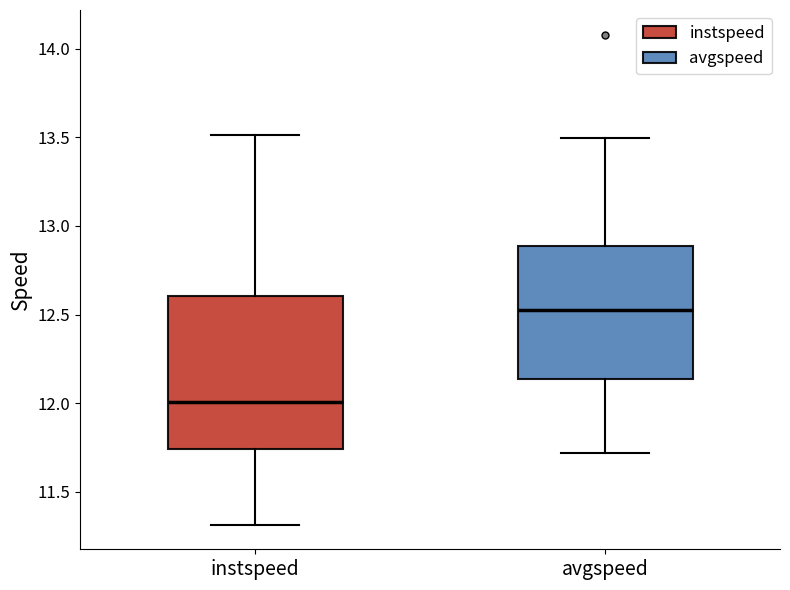

Which box has the lowest median line?

instspeed